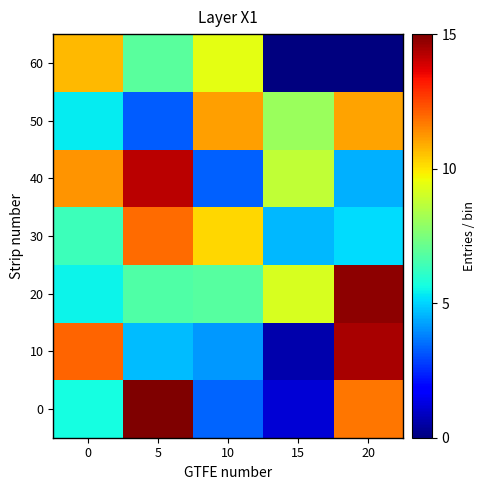

At how many categories does at least one series exceed 4?

5